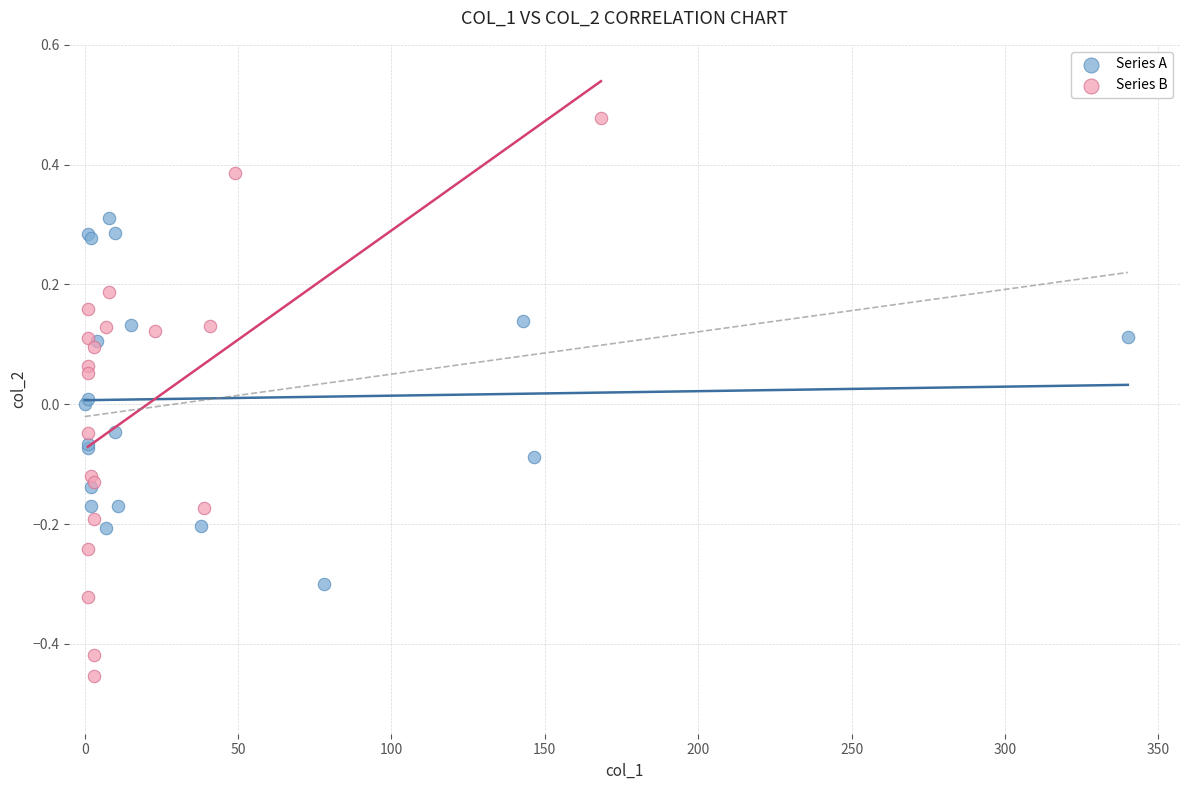

Which series has the largest Y range (max minus min)?

Series B